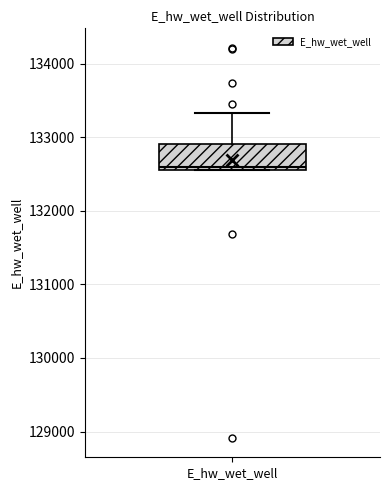

Read this box plot against the y-axis: the position of the median line, the range covered by the box, and the ends of both whiskers. The values are not printed on the chart, so give them approximately, as read against the axis.

median 132600 (just above the box's lower edge), box 132600 to 132900, whiskers 132600 to 133300